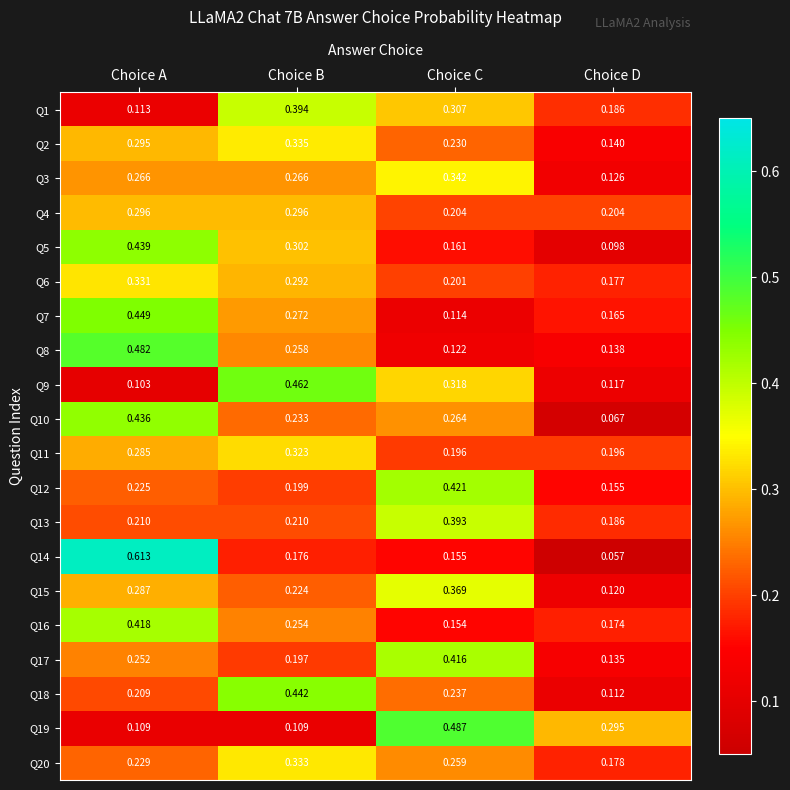

Which category has the lowest value in the Q7 series?

Choice C